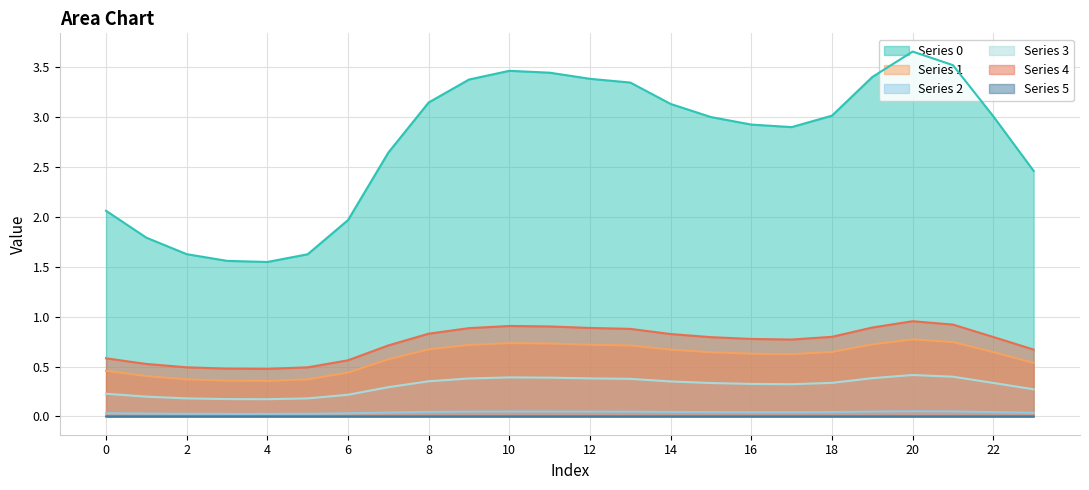

At which category does the chart reach its minimum across all series?

20